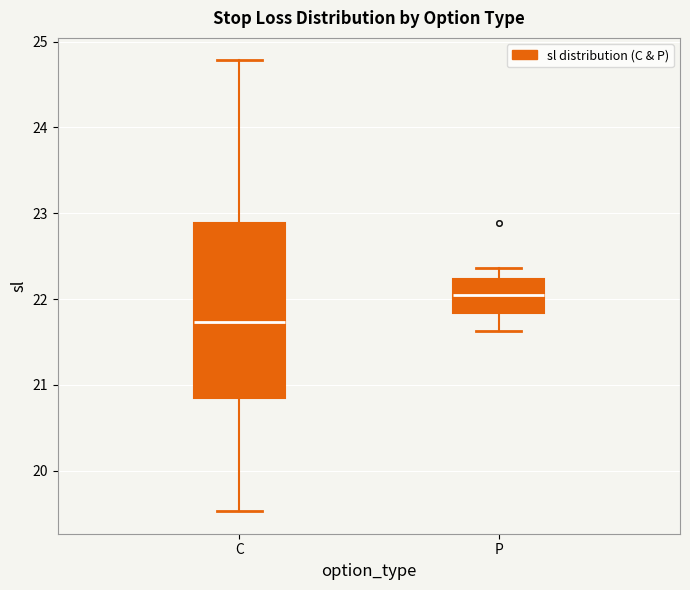

Where does the lower whisker of the box for C end on the y-axis? The values are not printed on the chart, so give them approximately, as read against the axis.

19.5